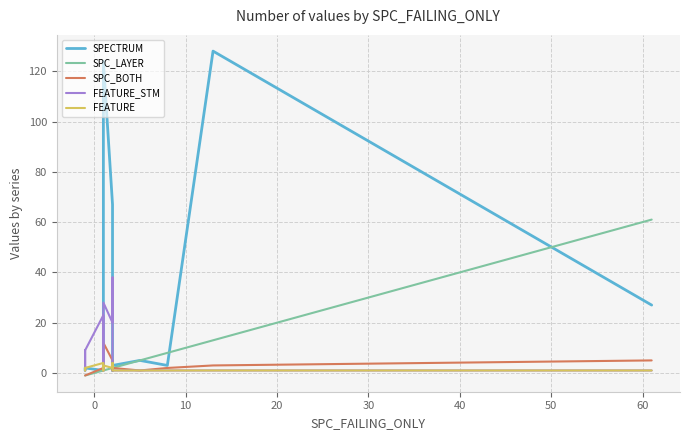

Is the value of SPC_LAYER at 14 greater than the value of FEATURE_STM at 10?

Yes